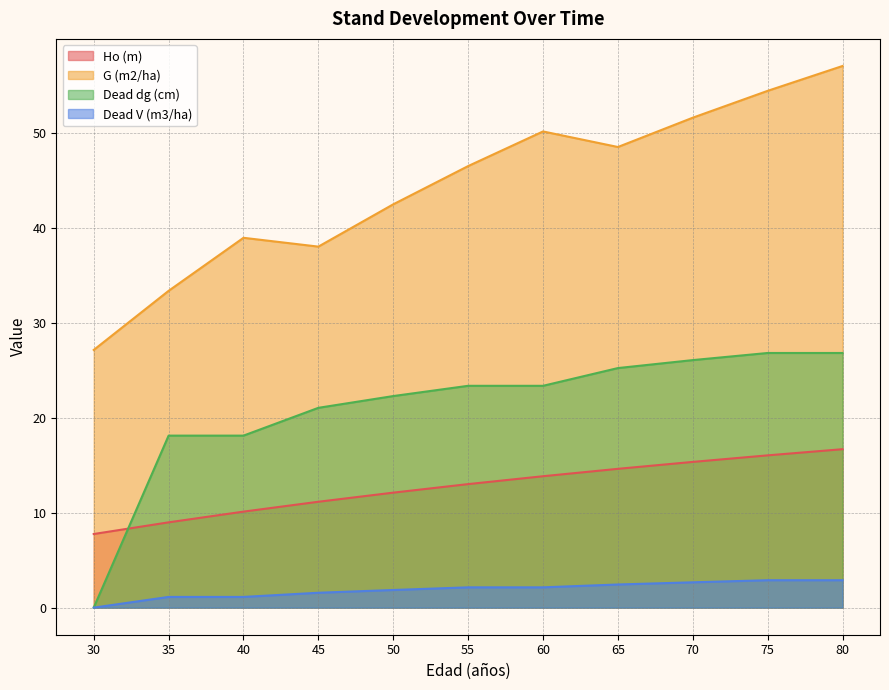

Does the chart display data point markers on the line(s)?

No